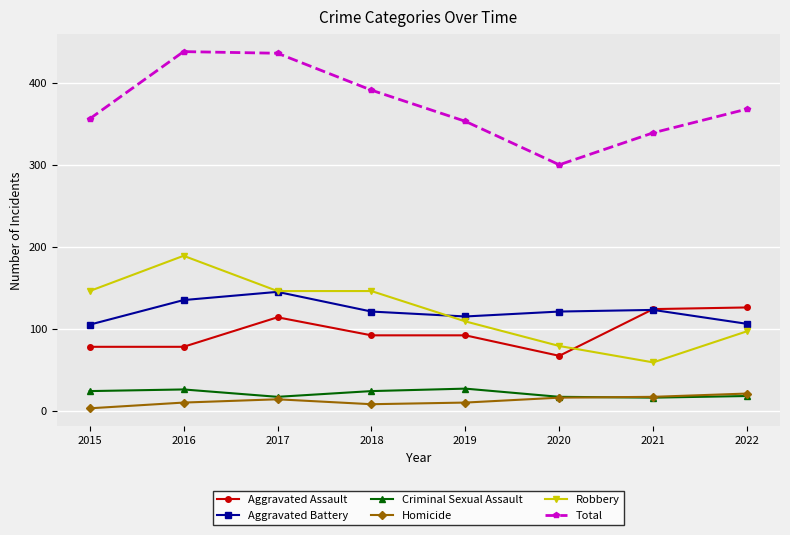

The value of Aggravated Assault at 2020 is 30. True or false?

False